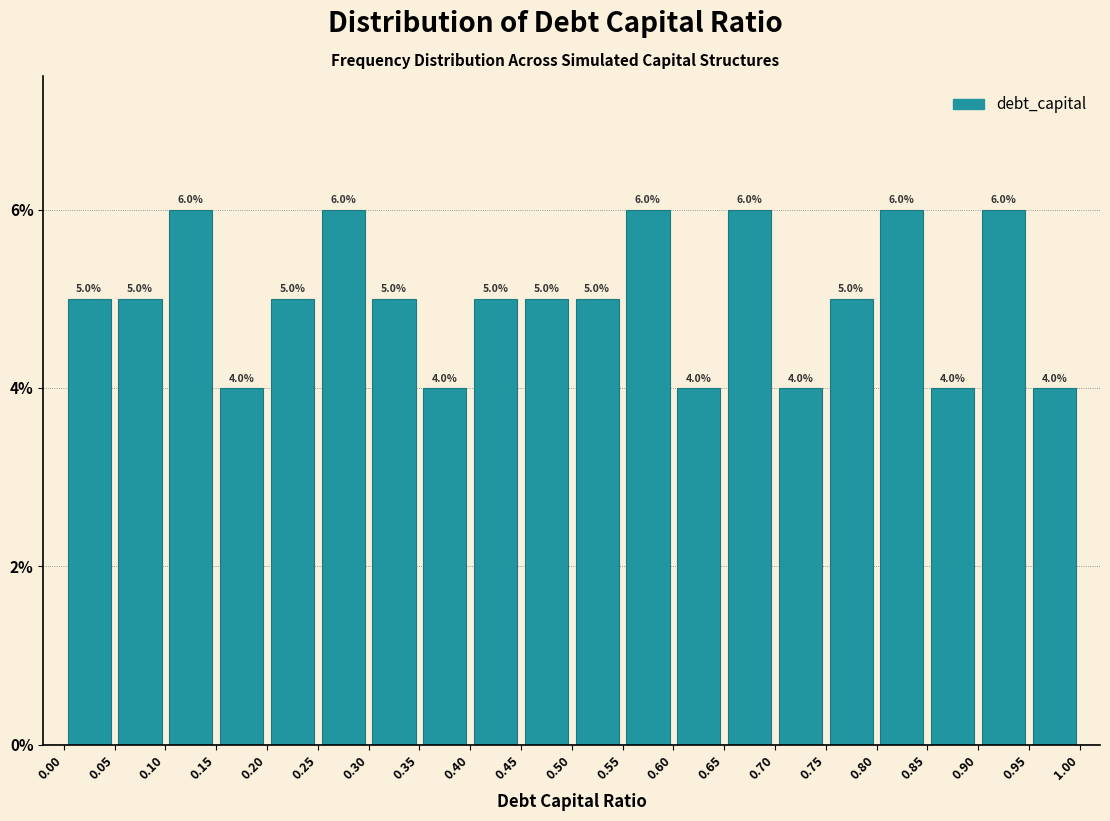

Reading left to right, transcribe this chart: for each bar, give the range it covers on the x-axis and its height.

0.00 to 0.05: 5.0
0.05 to 0.10: 5.0
0.10 to 0.15: 6.0
0.15 to 0.20: 4.0
0.20 to 0.25: 5.0
0.25 to 0.30: 6.0
0.30 to 0.35: 5.0
0.35 to 0.40: 4.0
0.40 to 0.45: 5.0
0.45 to 0.50: 5.0
0.50 to 0.55: 5.0
0.55 to 0.60: 6.0
0.60 to 0.65: 4.0
0.65 to 0.70: 6.0
0.70 to 0.75: 4.0
0.75 to 0.80: 5.0
0.80 to 0.85: 6.0
0.85 to 0.90: 4.0
0.90 to 0.95: 6.0
0.95 to 1.00: 4.0